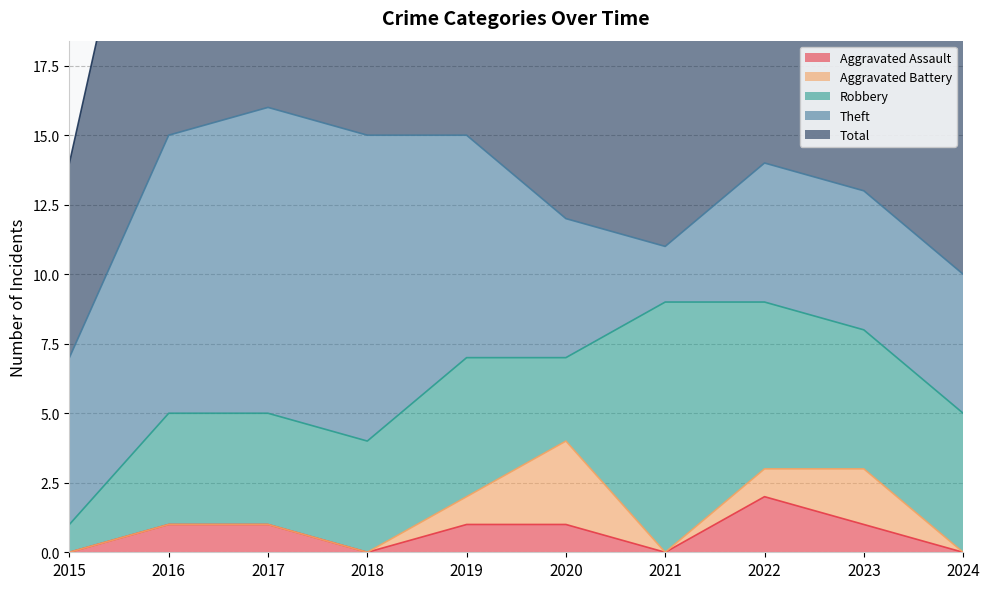

Is the value of Aggravated Assault at 2022 greater than the value of Robbery at 2020?

No